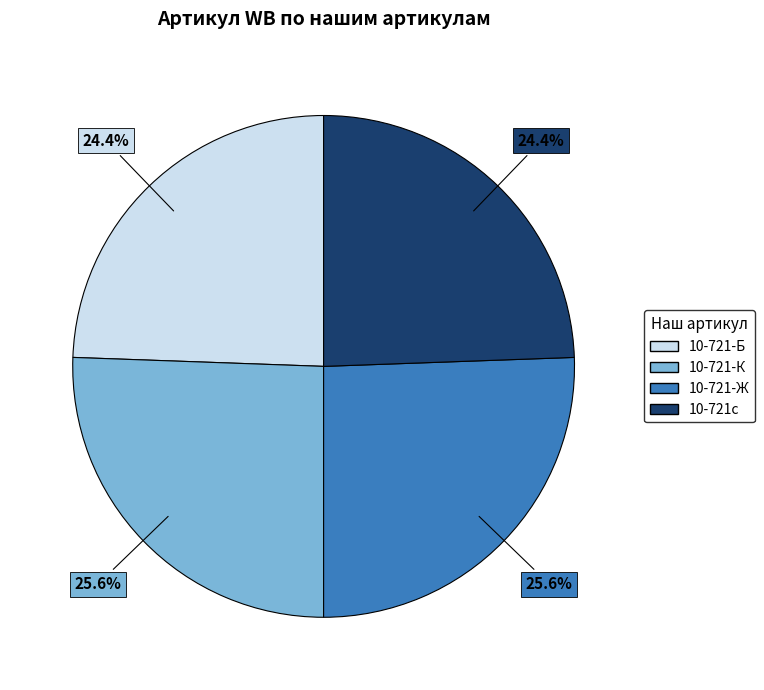

To the nearest percent, what percentage of the pie is 10-721-Б?

24%